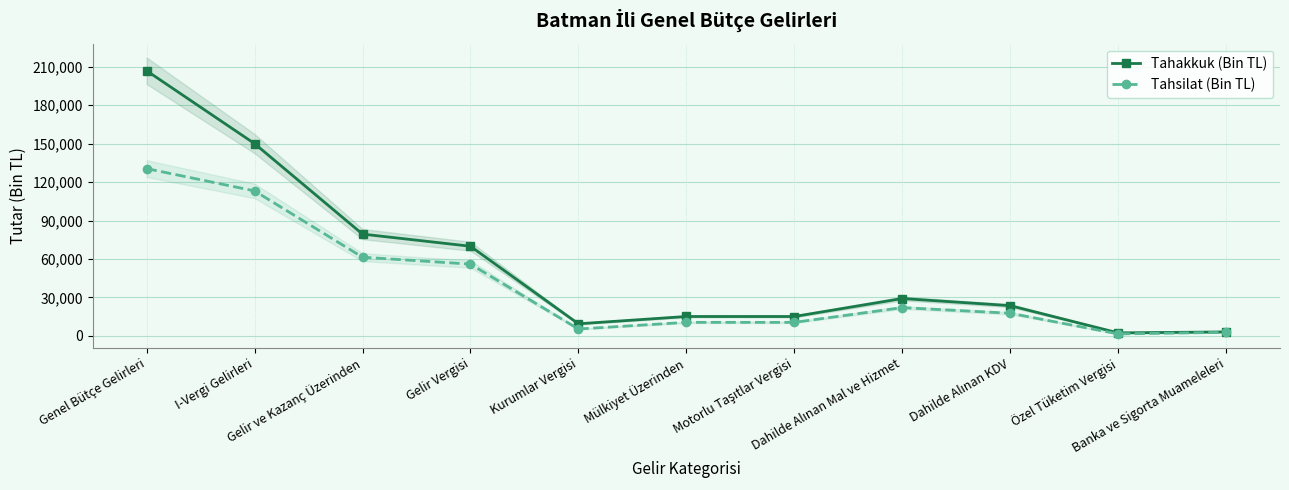

Which series has the largest total across all categories?

Tahakkuk (Bin TL)